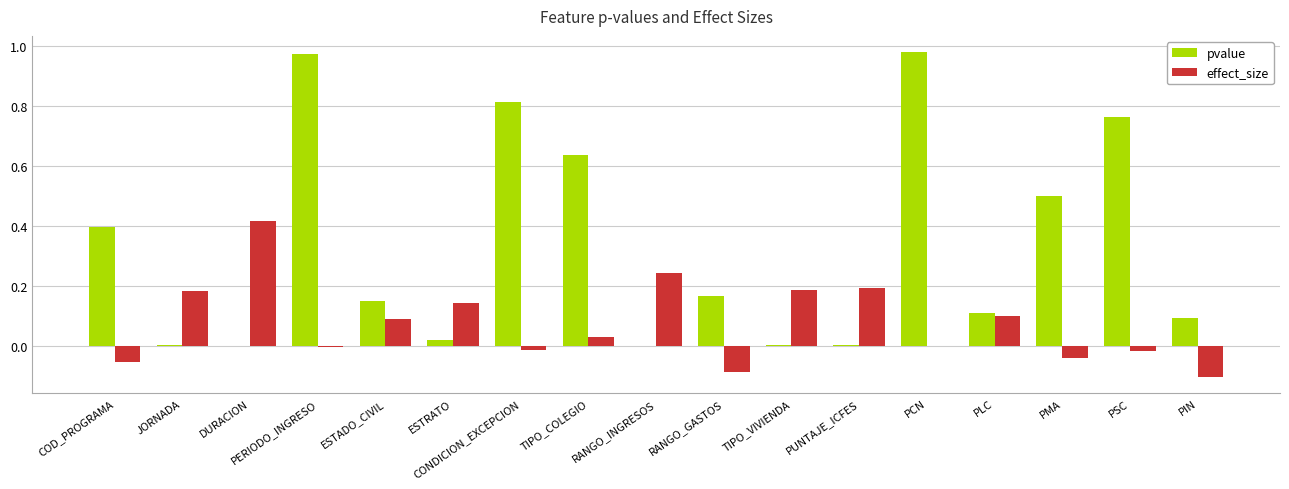

What is the sum of all effect_size values?

1.3